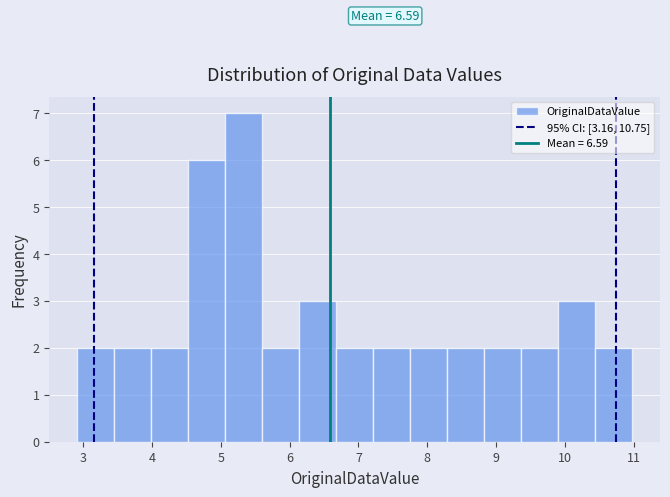

Which range on the x-axis has the tallest bar?

5.1 to 5.6